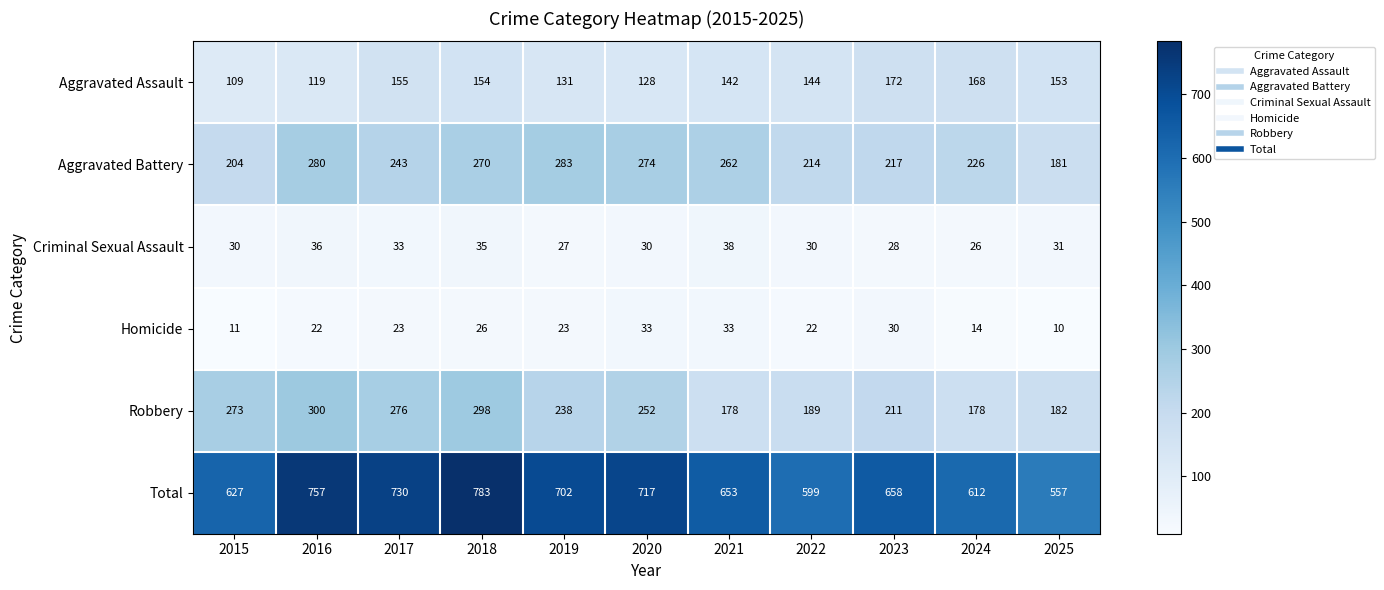

How many values in the Aggravated Battery series are below 243?

5